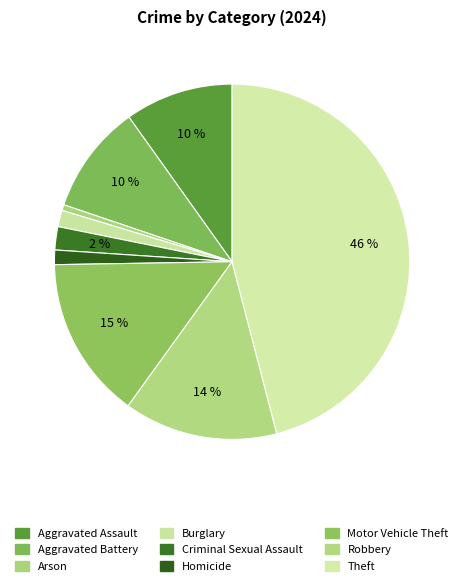

How many slices are in this pie chart?

9